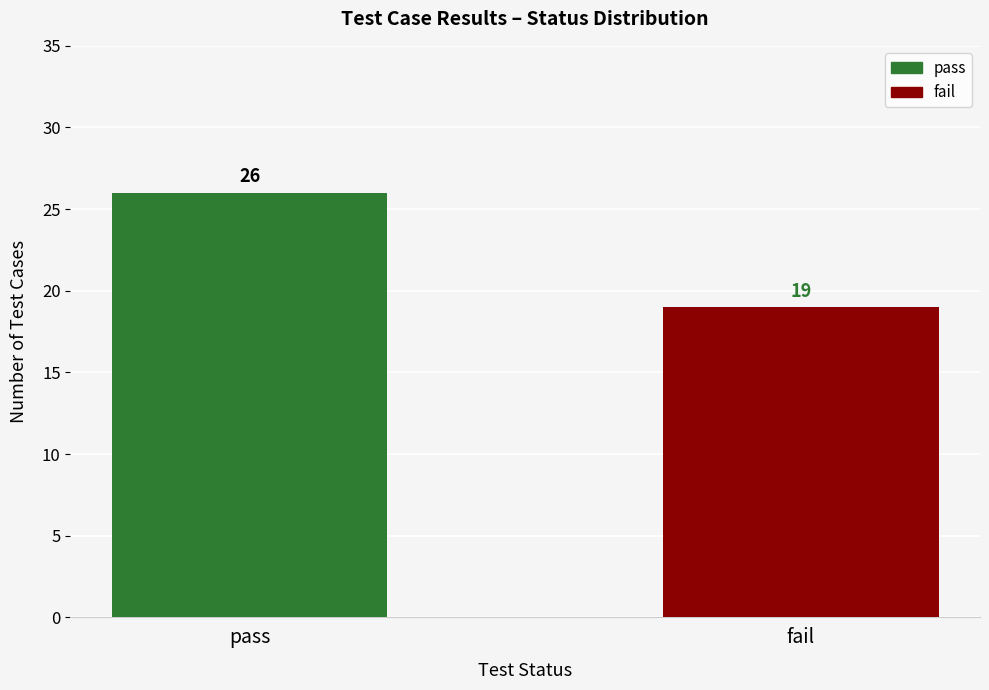

Rank the categories by value from highest to lowest.

pass, fail